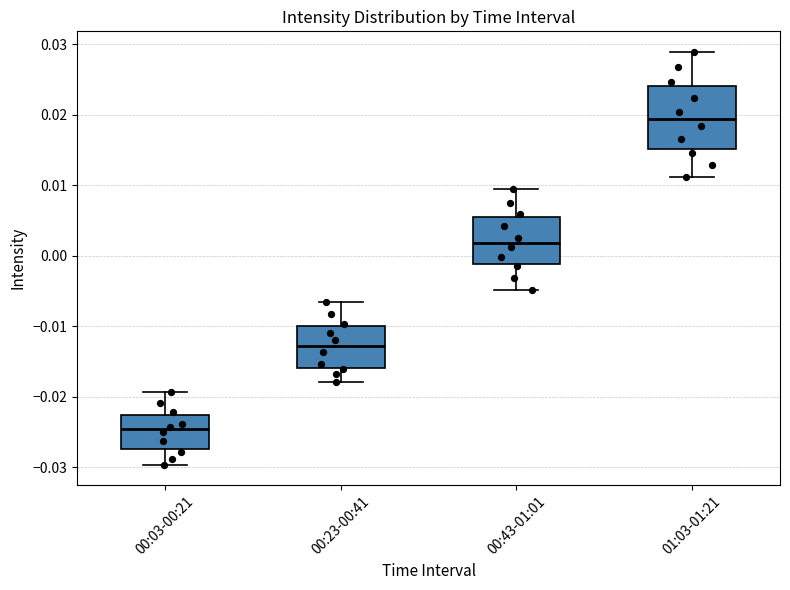

Reading left to right, transcribe this box plot: for each box, give where its median line is, the range the box spans, and where its two whiskers end, as read against the y-axis. The values are not printed on the chart, so give them approximately, as read against the axis.

00:03-00:21: median -0.025, box -0.027 to -0.023, whiskers -0.030 to -0.019
00:23-00:41: median -0.013, box -0.016 to -0.010, whiskers -0.018 to -0.007
00:43-01:01: median 0.002, box -0.001 to 0.005, whiskers -0.005 to 0.009
01:03-01:21: median 0.019, box 0.015 to 0.024, whiskers 0.011 to 0.029